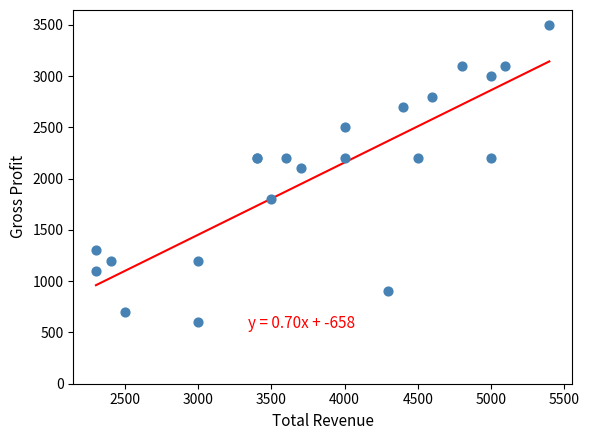

What Y value in the scatter plot is closest to 2050?

2100